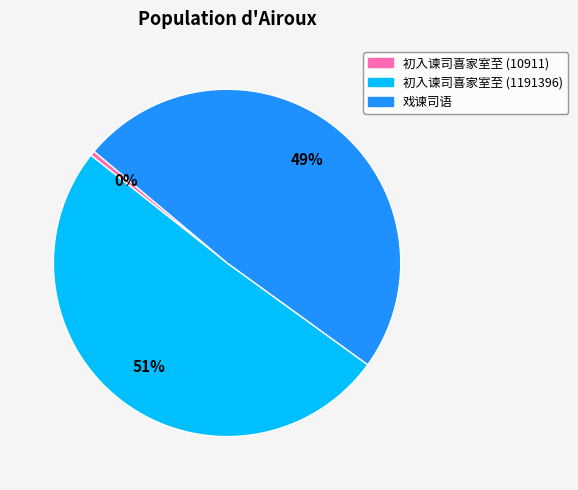

Which slice represents more than half of the pie?

初入谏司喜家室至 (1191396)